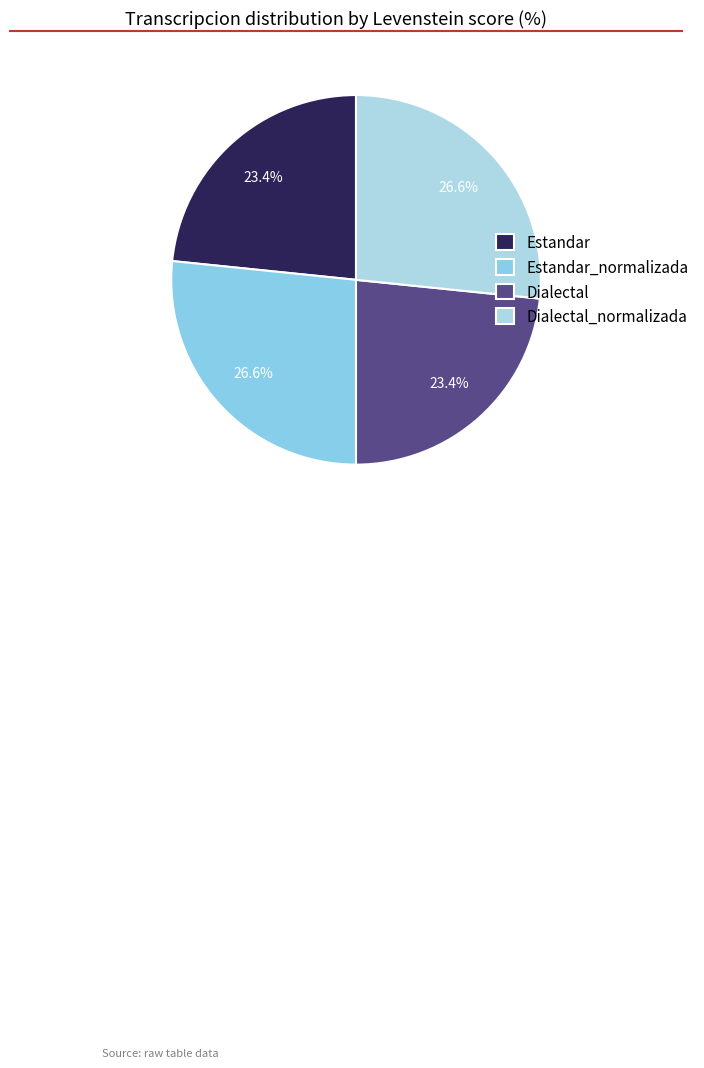

Count the number of slices in the pie.

4